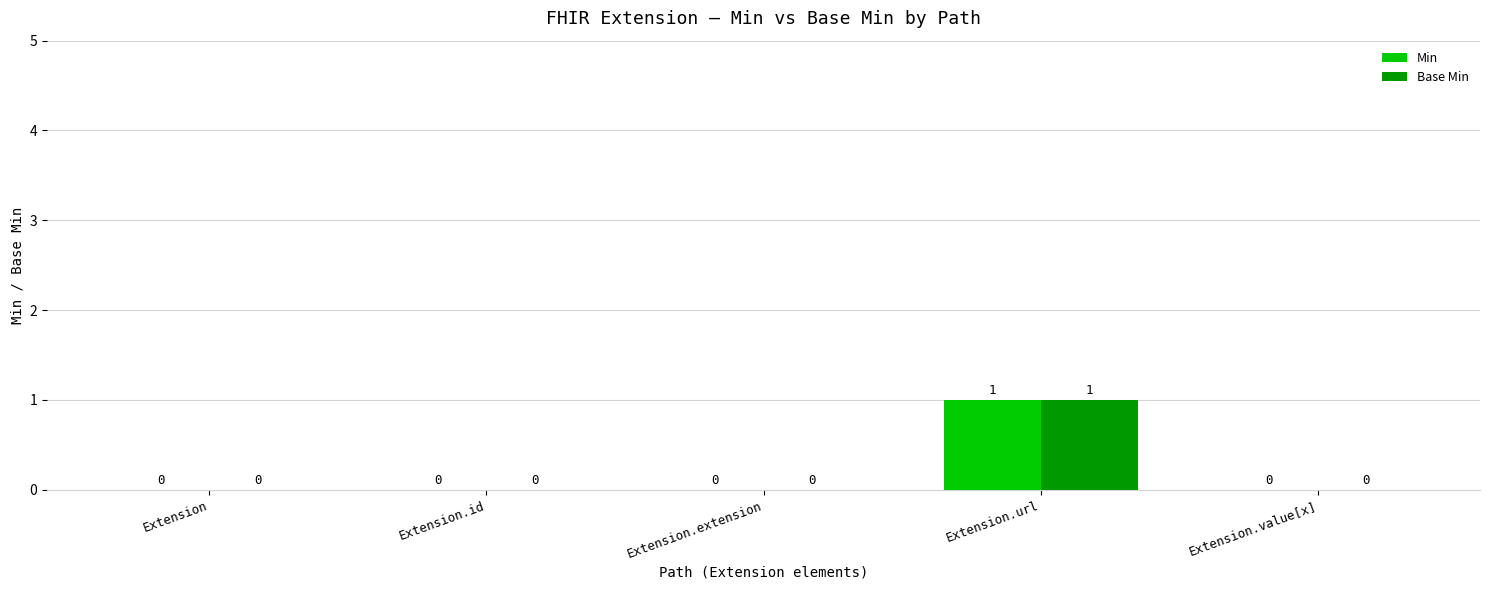

At which category is the sum across all series the highest?

Extension.url